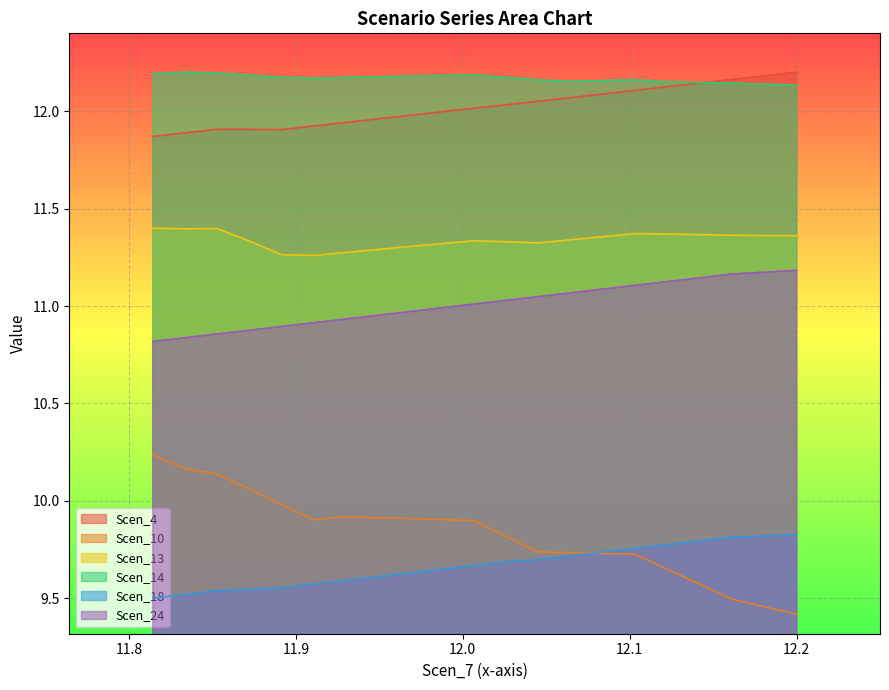

In Scen_10, how many points are higher than both neighbors (excluding endpoints)?

1